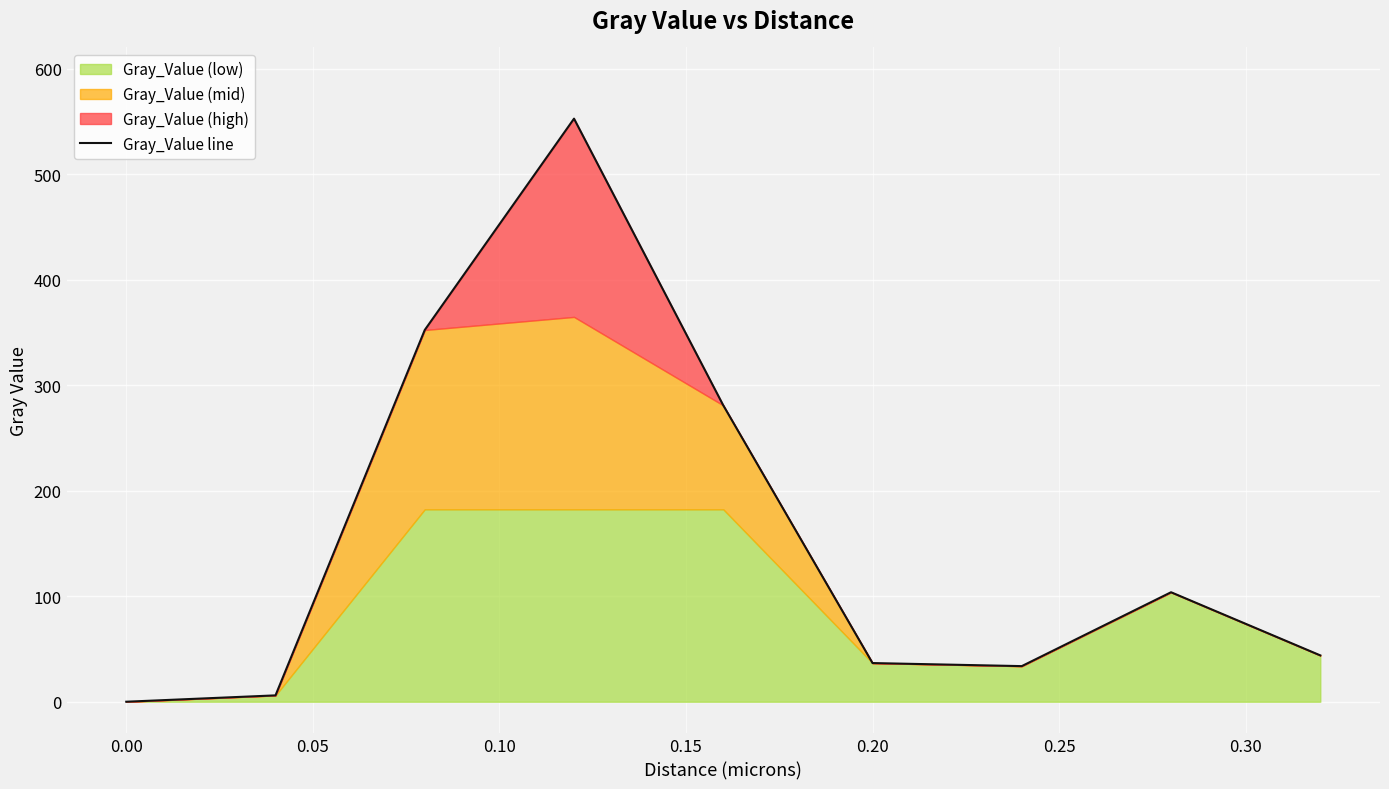

What is the maximum value for Gray_Value line?

552.5